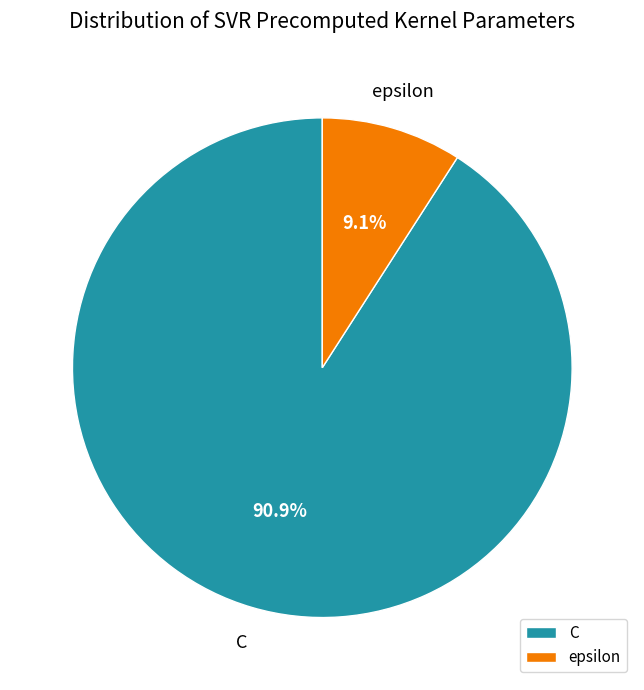

Approximately how many times larger is the value at epsilon compared to C?

0.1